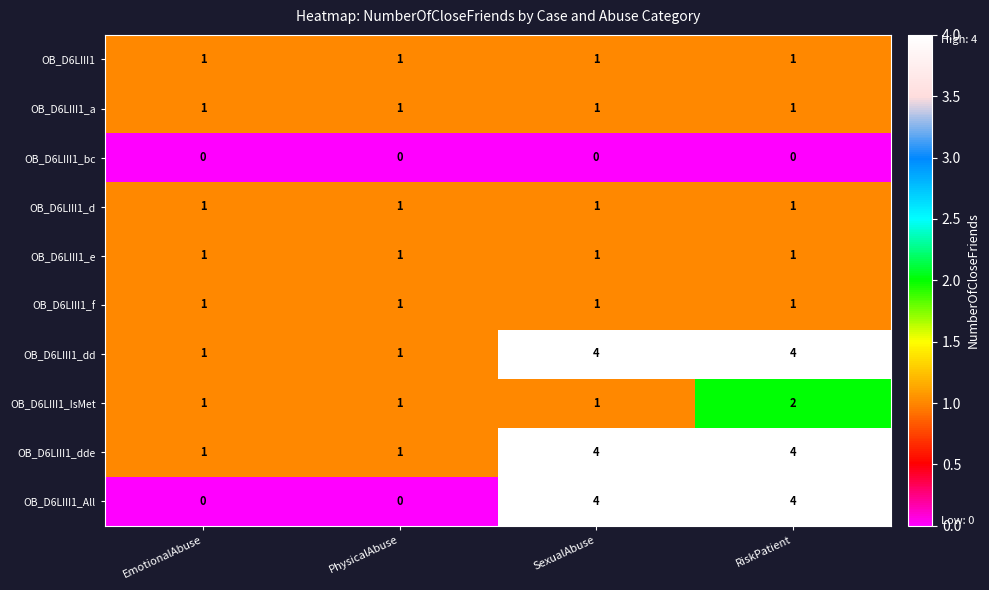

Which series has the widest spread of values?

OB_D6LIII1_All